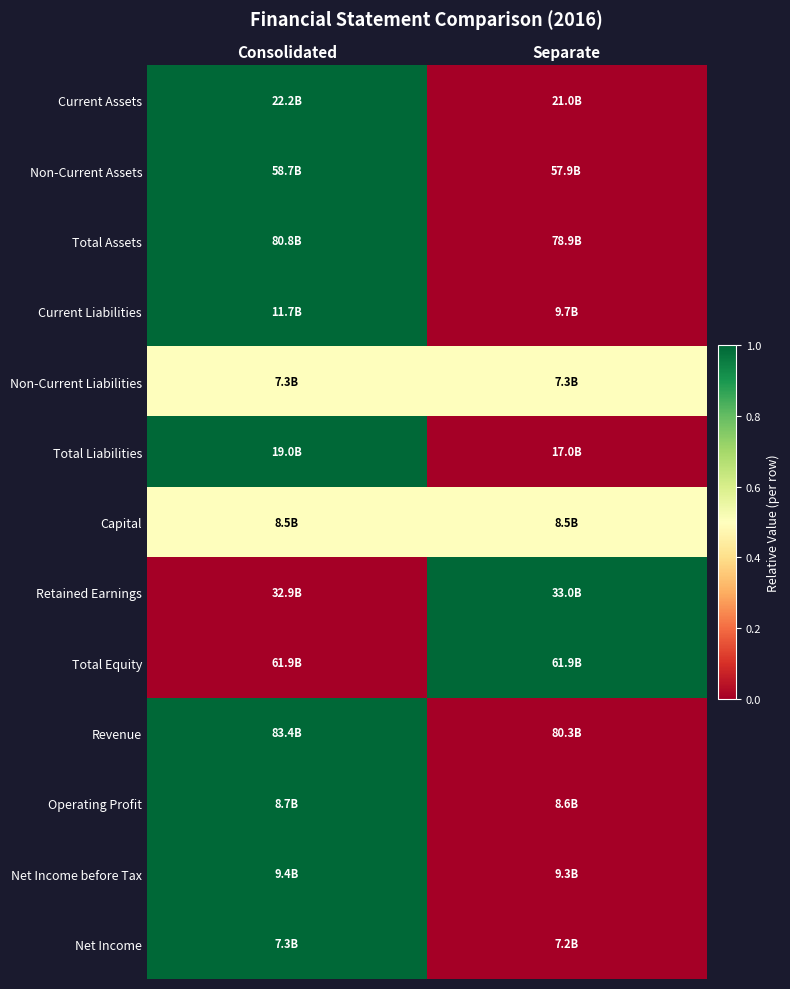

Which category has the highest value across all series?

Consolidated